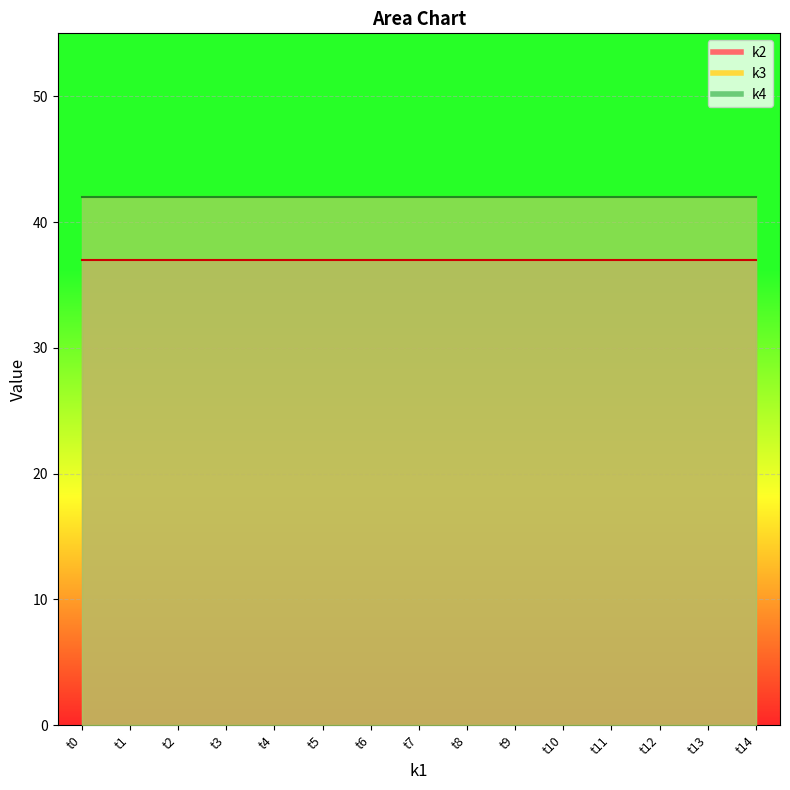

True or false: k3 has a value of 42 at t10.

True